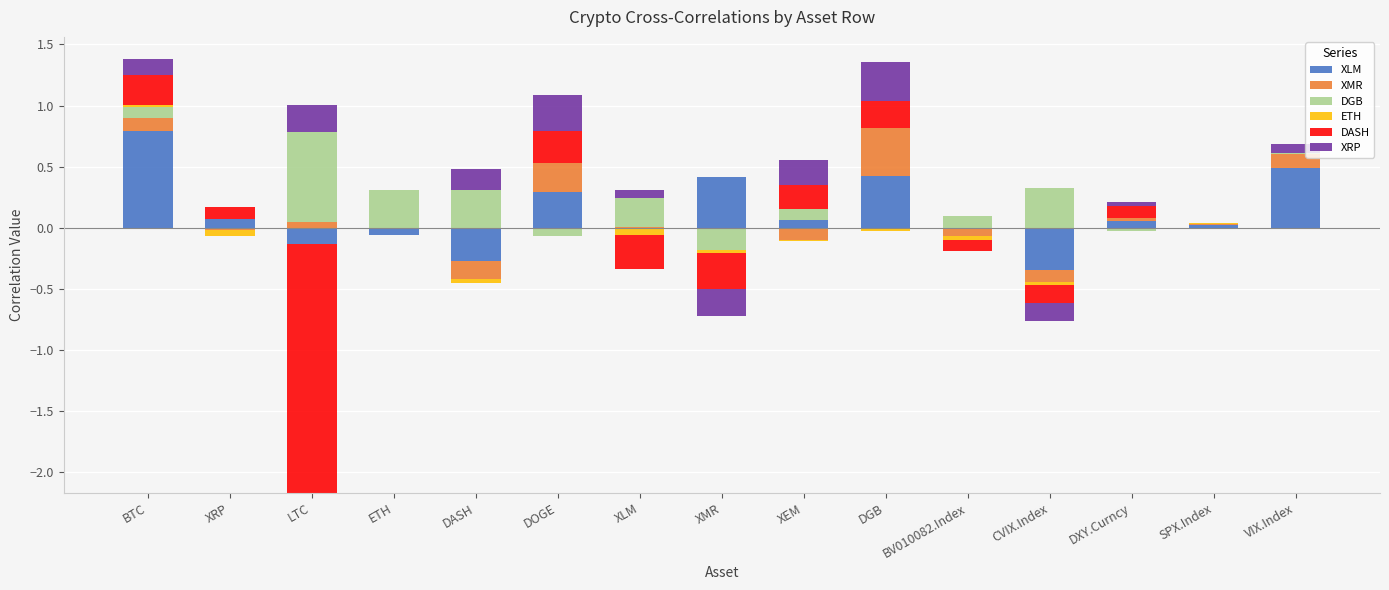

At DXY.Curncy, list the series in order from largest to smallest.

DASH, XLM, XRP, XMR, ETH, DGB